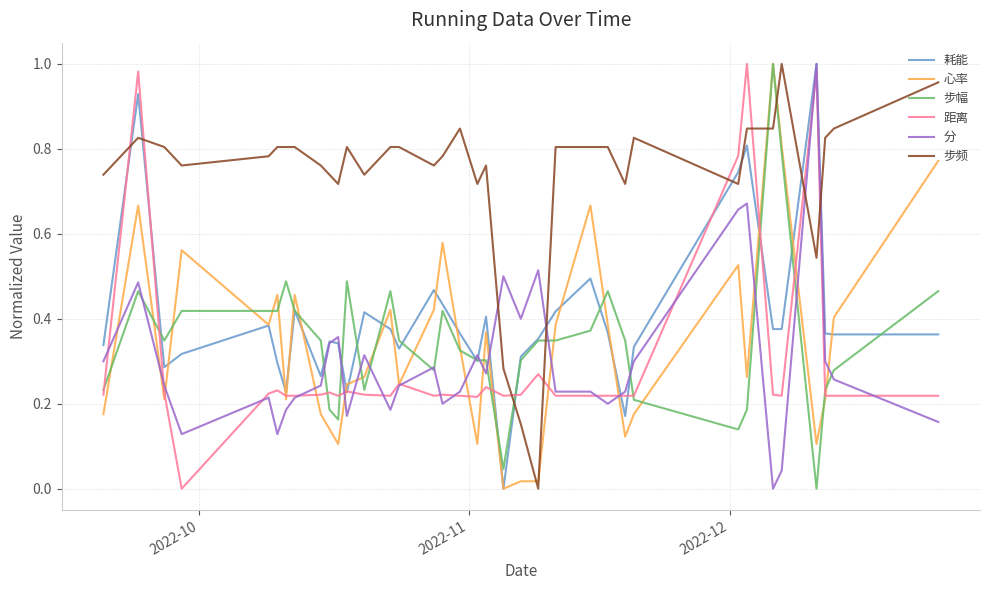

Which series has the largest total across all categories?

步频